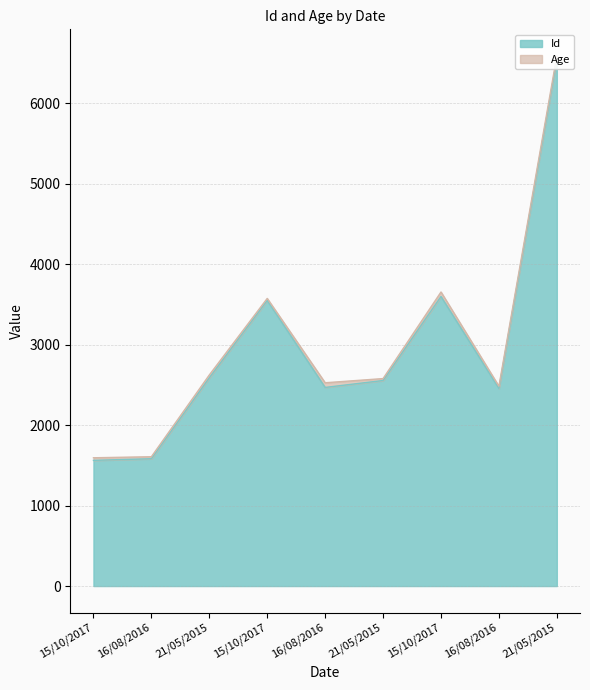

Reading left to right, extract all data points from this chart.

15/10/2017=1562	16/08/2016=1582	21/05/2015=2587	15/10/2017=3549	16/08/2016=2468	21/05/2015=2554	15/10/2017=3598	16/08/2016=2456	21/05/2015=6548